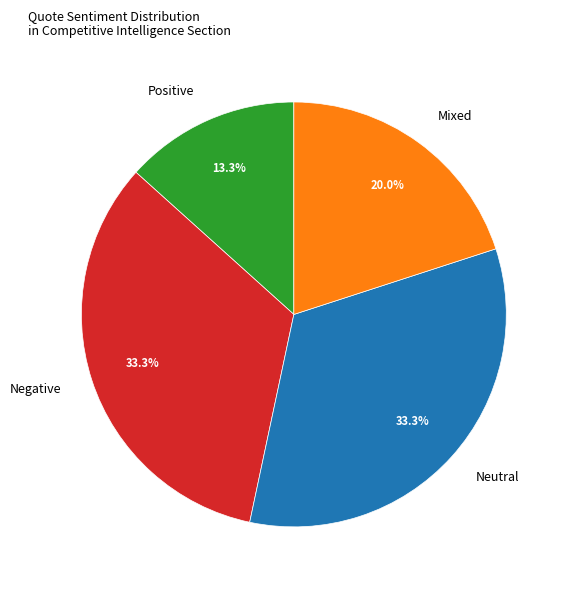

Which category has the smallest portion of the pie?

Positive